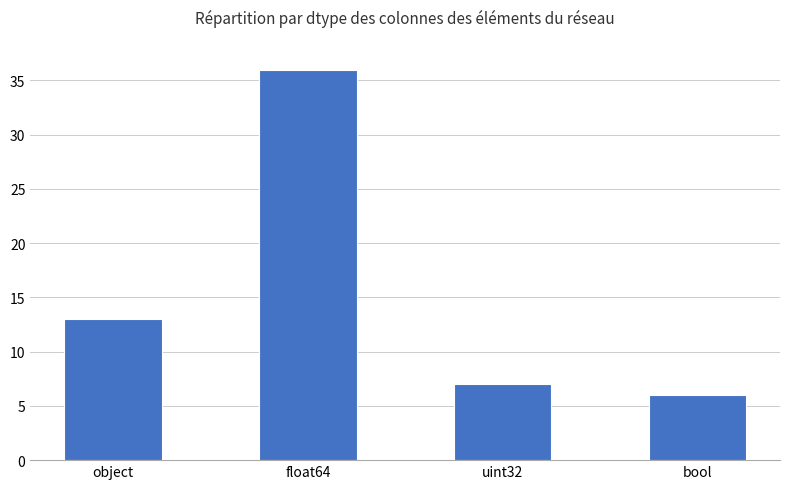

What is the difference between the values at float64 and object?

23